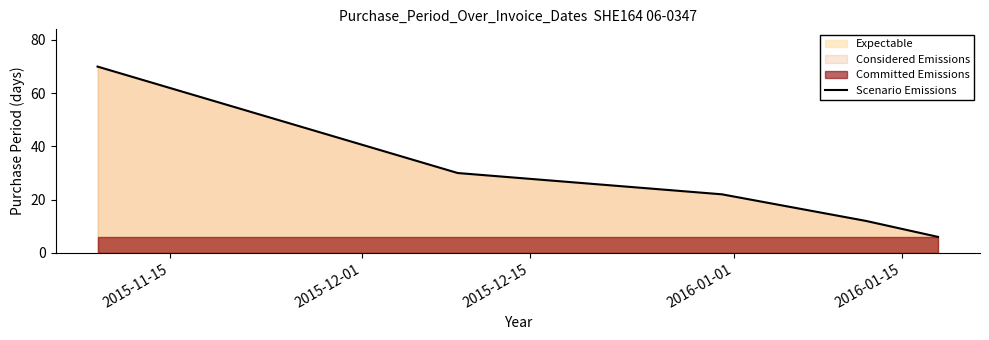

What position from the right is 2015-11-15?

5